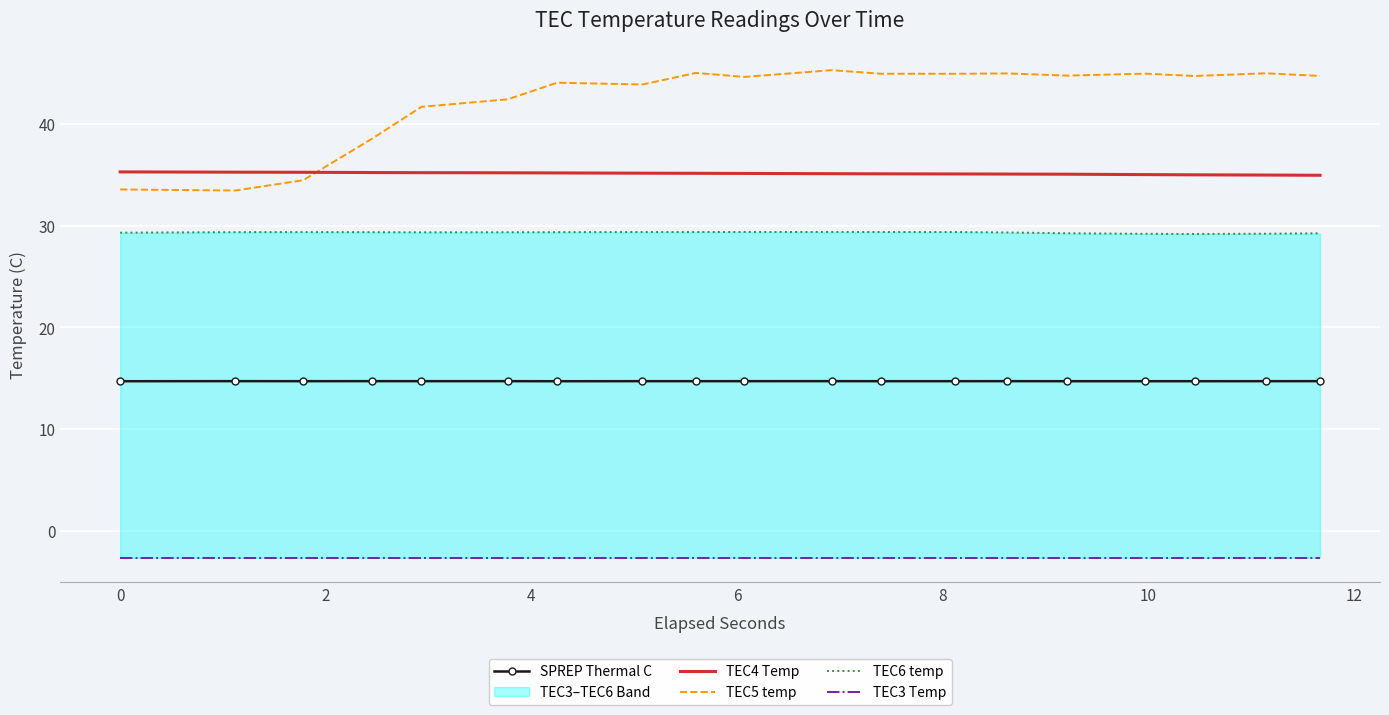

Reading left to right, transcribe all the data shown in this chart.

SPREP Thermal C: 14.7	14.7	14.7	14.7	14.7	14.7	14.7	14.7	14.7	14.7	14.7	14.7	14.7	14.7	14.7	14.7	14.7	14.7	14.7
TEC4 Temp: 35.3	35.3	35.3	35.2	35.2	35.2	35.2	35.2	35.2	35.2	35.1	35.1	35.1	35.1	35.1	35.0	35.0	35.0	35.0
TEC5 temp: 33.6	33.5	34.5	38.6	41.7	42.5	44.1	43.9	45.1	44.7	45.3	45.0	45.0	45.0	44.8	45.0	44.8	45.0	44.8
TEC6 temp: 29.3	29.4	29.4	29.4	29.4	29.4	29.4	29.4	29.4	29.4	29.4	29.4	29.4	29.3	29.3	29.2	29.2	29.2	29.3
TEC3 Temp: -2.7	-2.7	-2.7	-2.7	-2.7	-2.7	-2.7	-2.7	-2.7	-2.7	-2.7	-2.7	-2.7	-2.7	-2.7	-2.7	-2.7	-2.7	-2.7